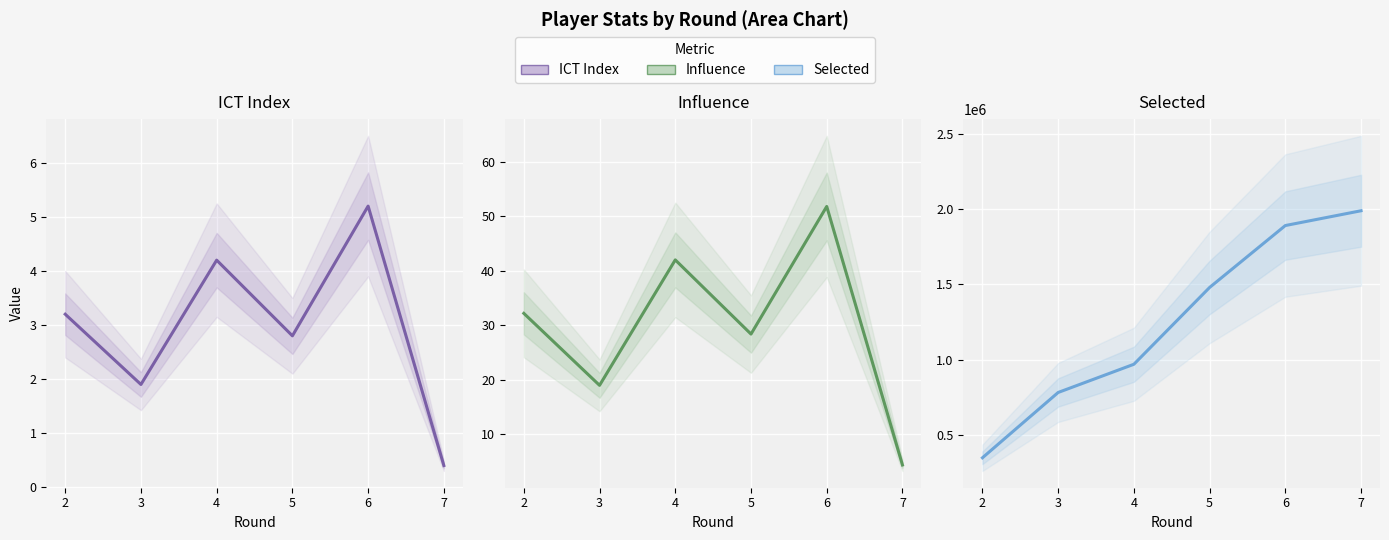

Is the value of Selected at 6 greater than the value of ICT Index at 3?

Yes